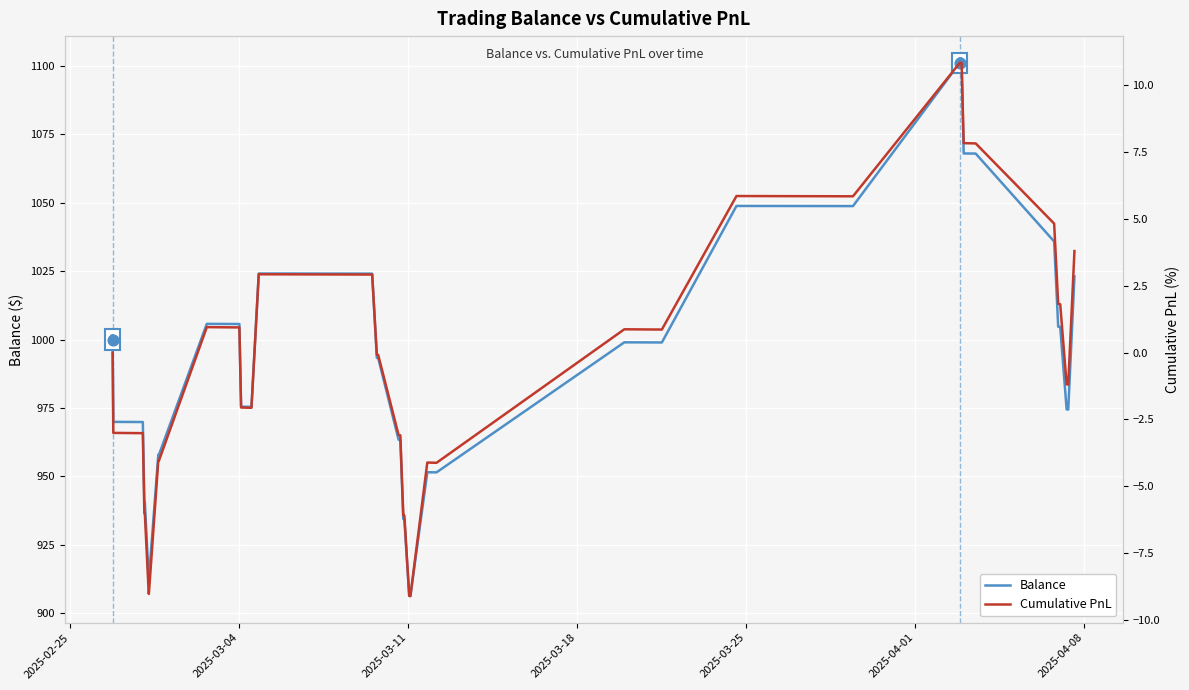

What are all the series names shown in the legend?

Balance, Cumulative PnL